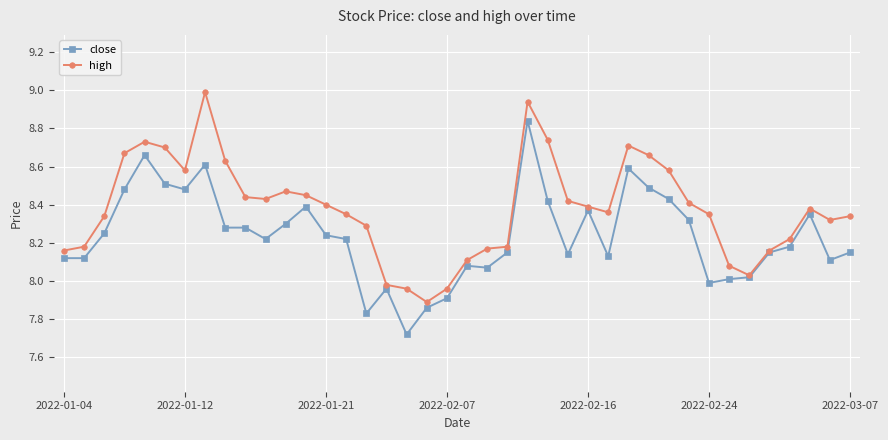

Rank the series by their average value, from highest to lowest.

high, close